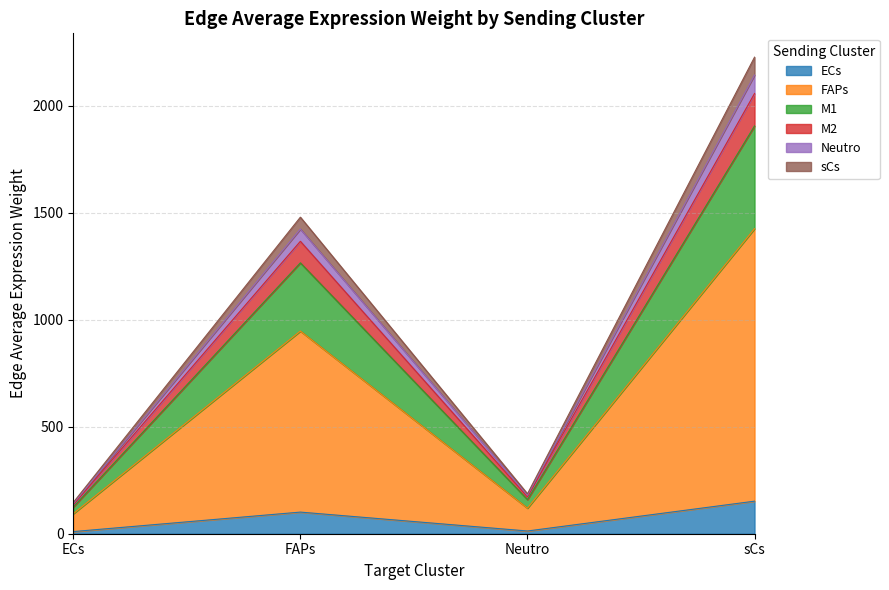

At which category is the sum across all series the highest?

sCs